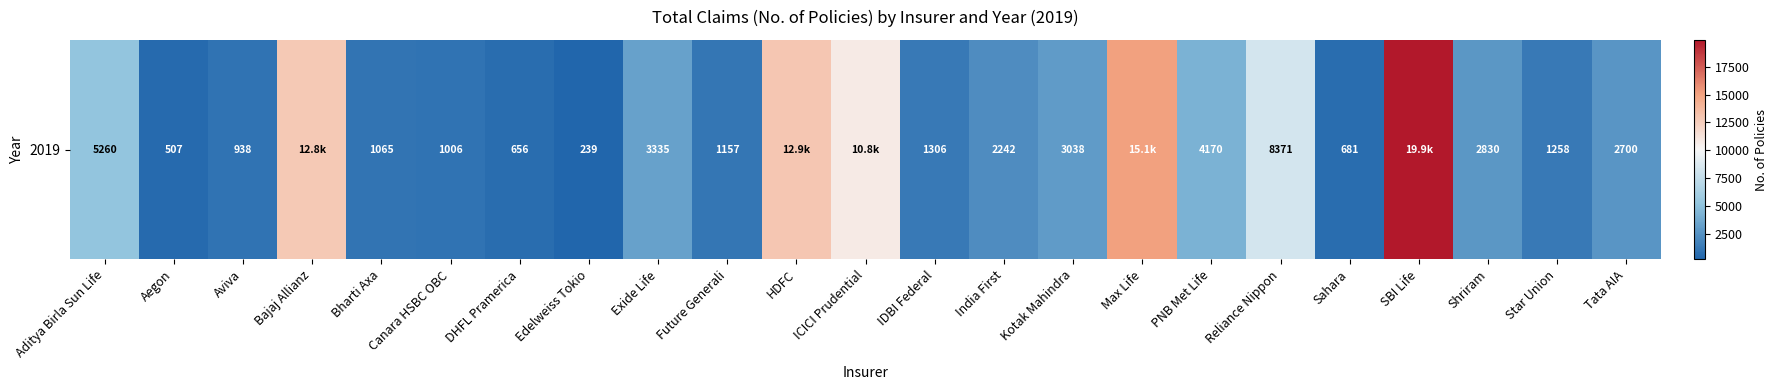

How many values are below 2700?

11